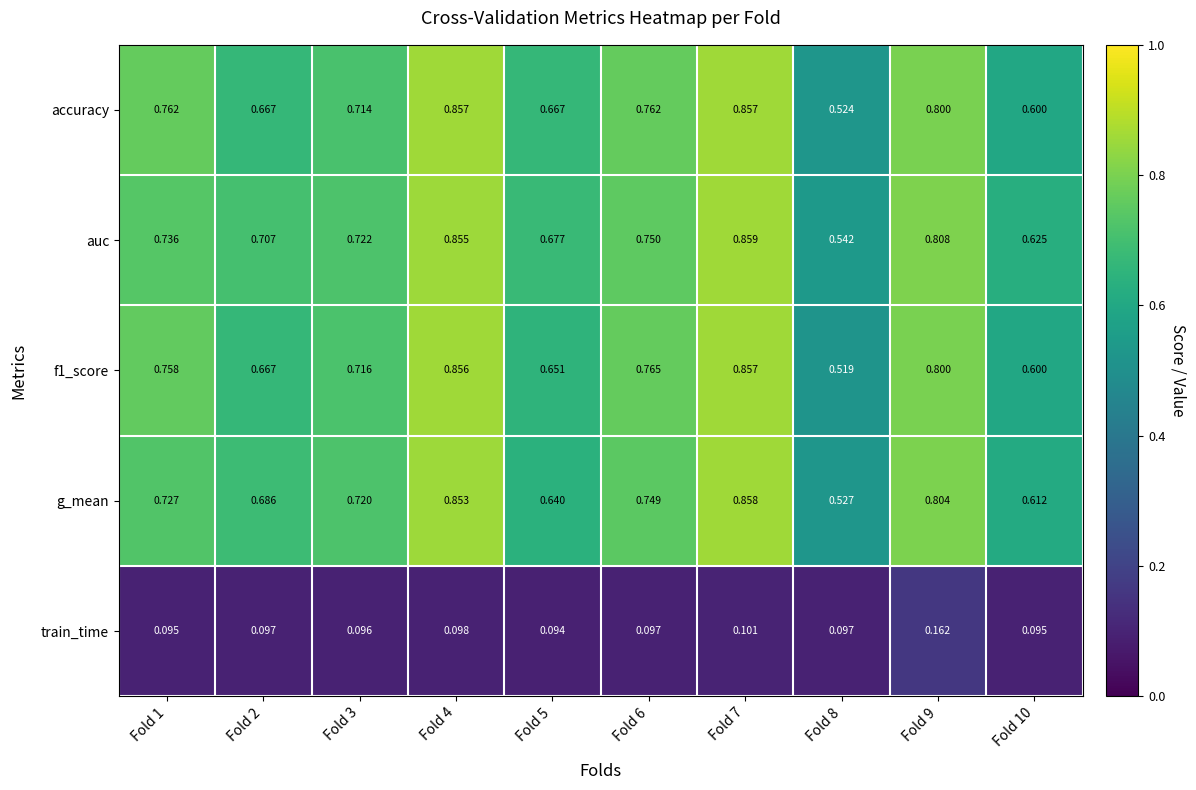

Reading left to right, extract all data points from this chart.

accuracy: Fold 1=0.8	Fold 2=0.7	Fold 3=0.7	Fold 4=0.9	Fold 5=0.7	Fold 6=0.8	Fold 7=0.9	Fold 8=0.5	Fold 9=0.8	Fold 10=0.6
auc: Fold 1=0.7	Fold 2=0.7	Fold 3=0.7	Fold 4=0.9	Fold 5=0.7	Fold 6=0.8	Fold 7=0.9	Fold 8=0.5	Fold 9=0.8	Fold 10=0.6
f1_score: Fold 1=0.8	Fold 2=0.7	Fold 3=0.7	Fold 4=0.9	Fold 5=0.7	Fold 6=0.8	Fold 7=0.9	Fold 8=0.5	Fold 9=0.8	Fold 10=0.6
g_mean: Fold 1=0.7	Fold 2=0.7	Fold 3=0.7	Fold 4=0.9	Fold 5=0.6	Fold 6=0.7	Fold 7=0.9	Fold 8=0.5	Fold 9=0.8	Fold 10=0.6
train_time: Fold 1=0.1	Fold 2=0.1	Fold 3=0.1	Fold 4=0.1	Fold 5=0.1	Fold 6=0.1	Fold 7=0.1	Fold 8=0.1	Fold 9=0.2	Fold 10=0.1